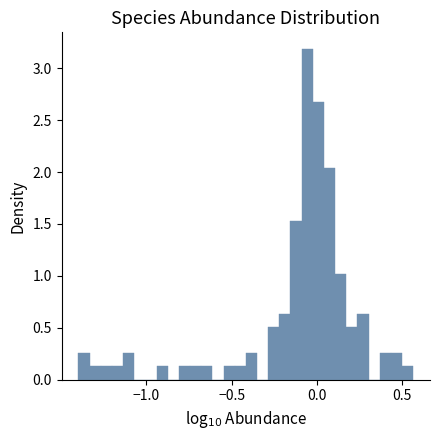

Around what value on the x-axis is the tallest bar? Give the approximate position of its centre, as read against the axis.

-0.05